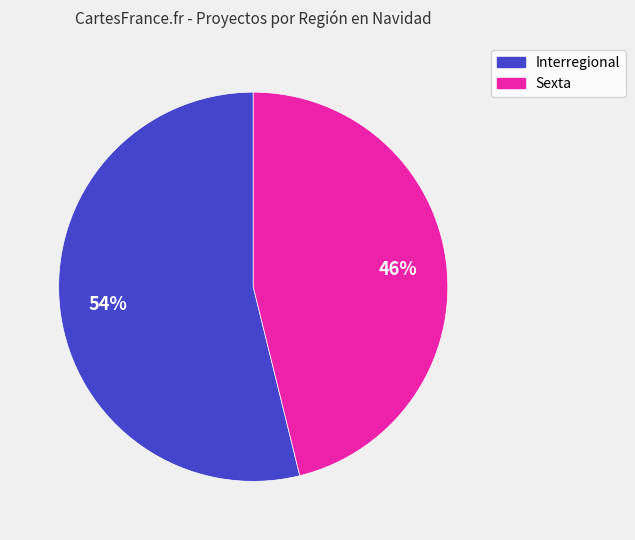

The Sexta slice represents 46% of the pie. True or false?

True